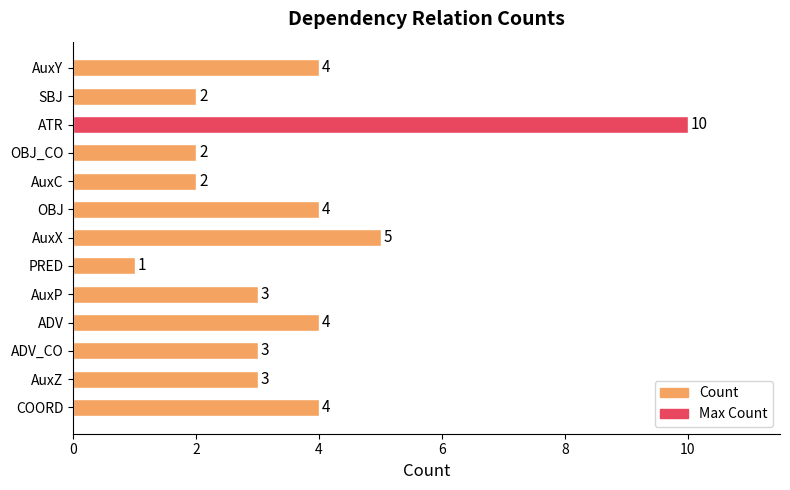

What is the greatest value displayed?

10